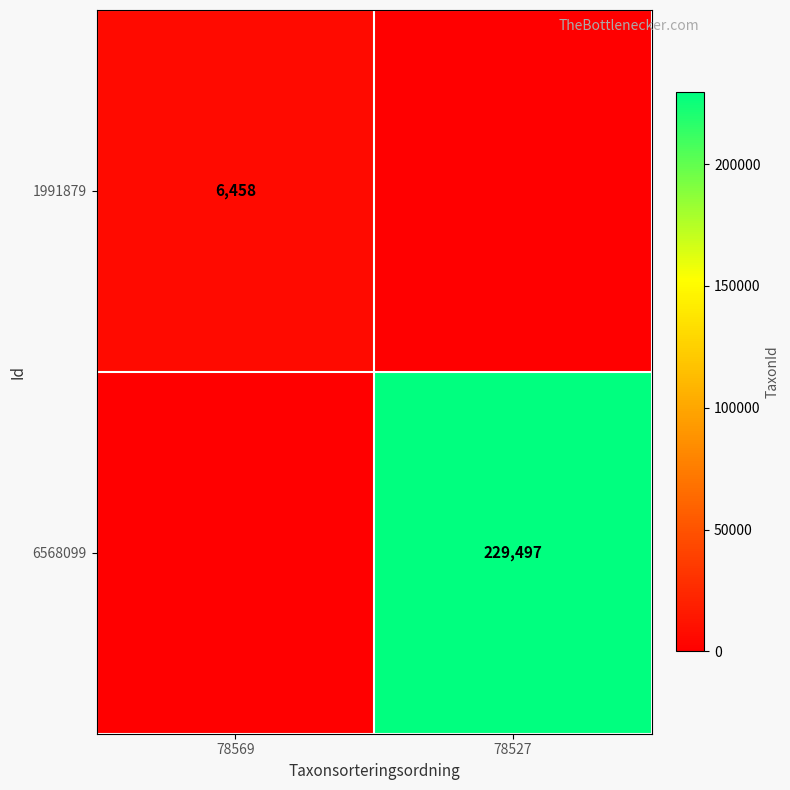

True or false: 1991879 has a value of 6458 at 78569.

True